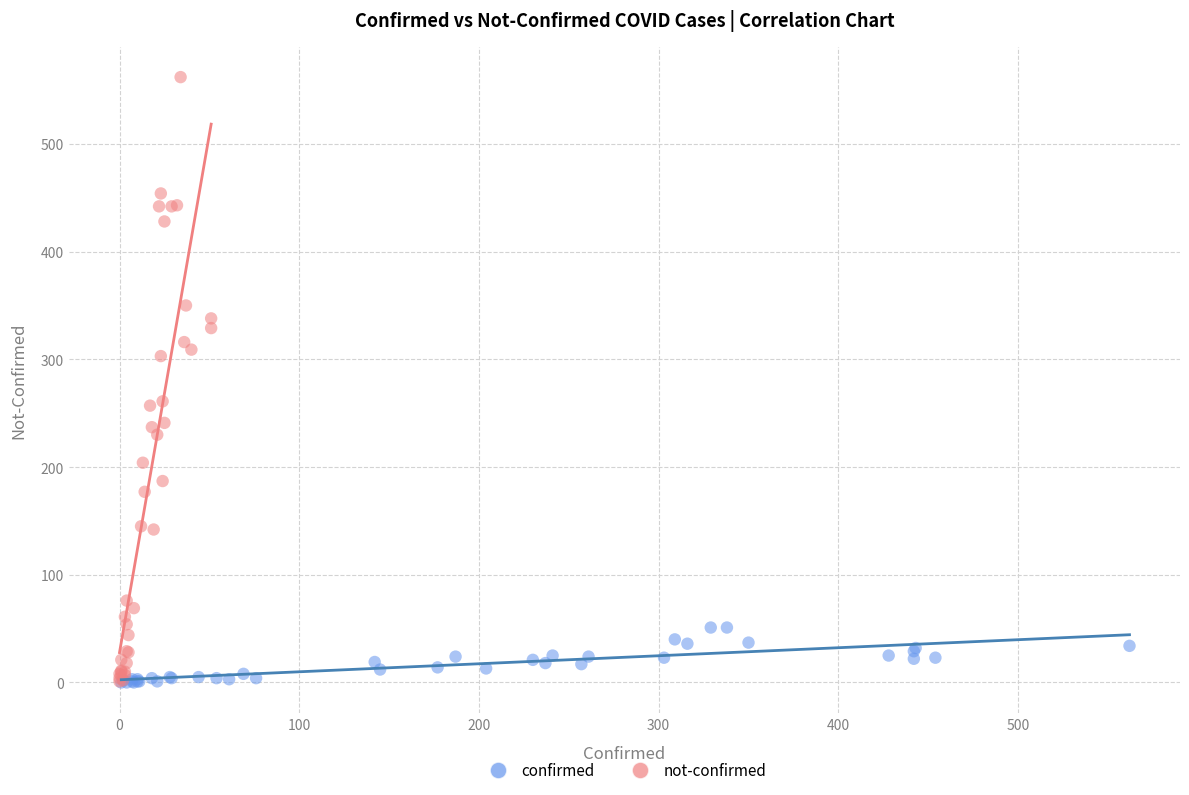

Which series reaches the maximum Y coordinate?

not-confirmed